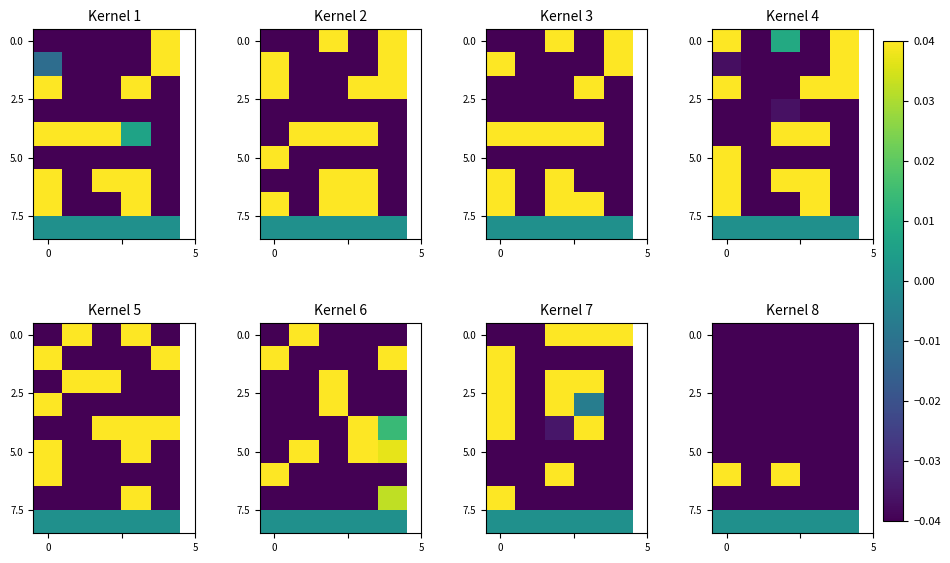

What is the minimum value for 0.0?

-0.2